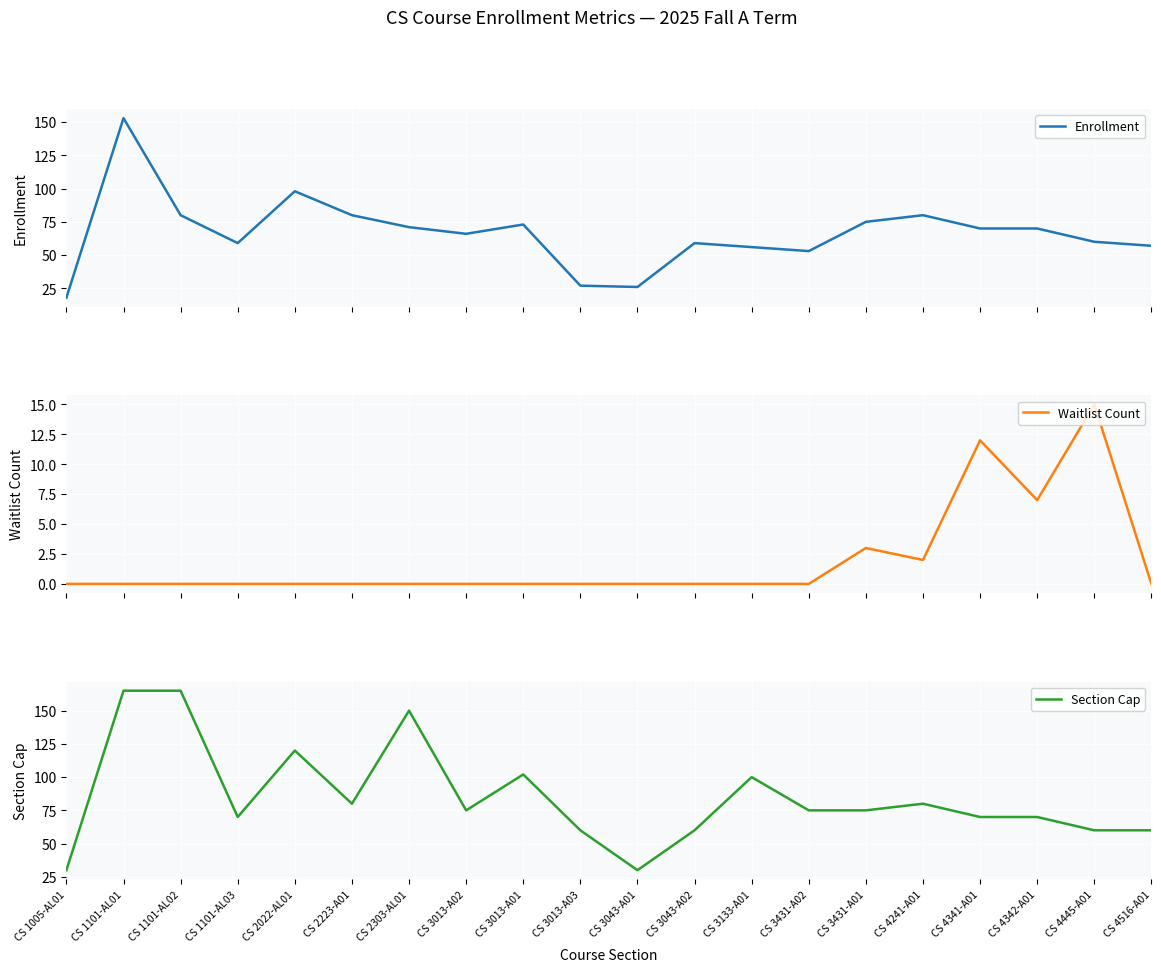

How many values in the Waitlist Count series exceed 0?

5